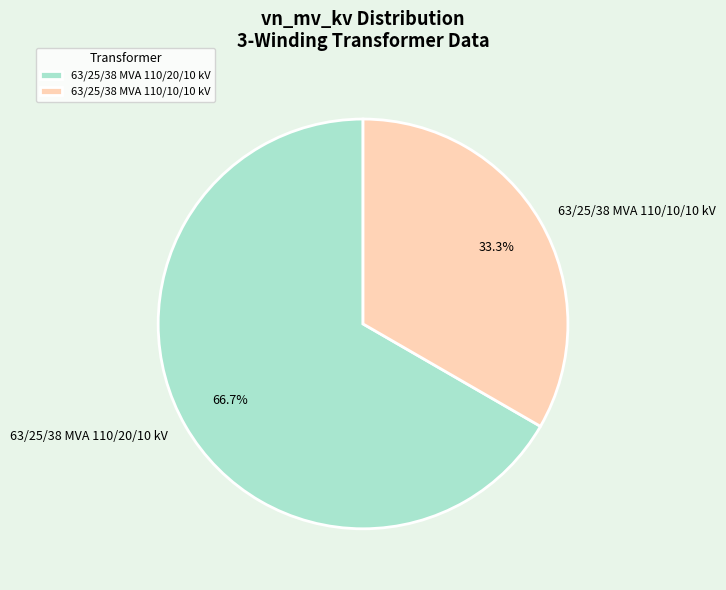

Which slice represents more than half of the pie?

63/25/38 MVA 110/20/10 kV